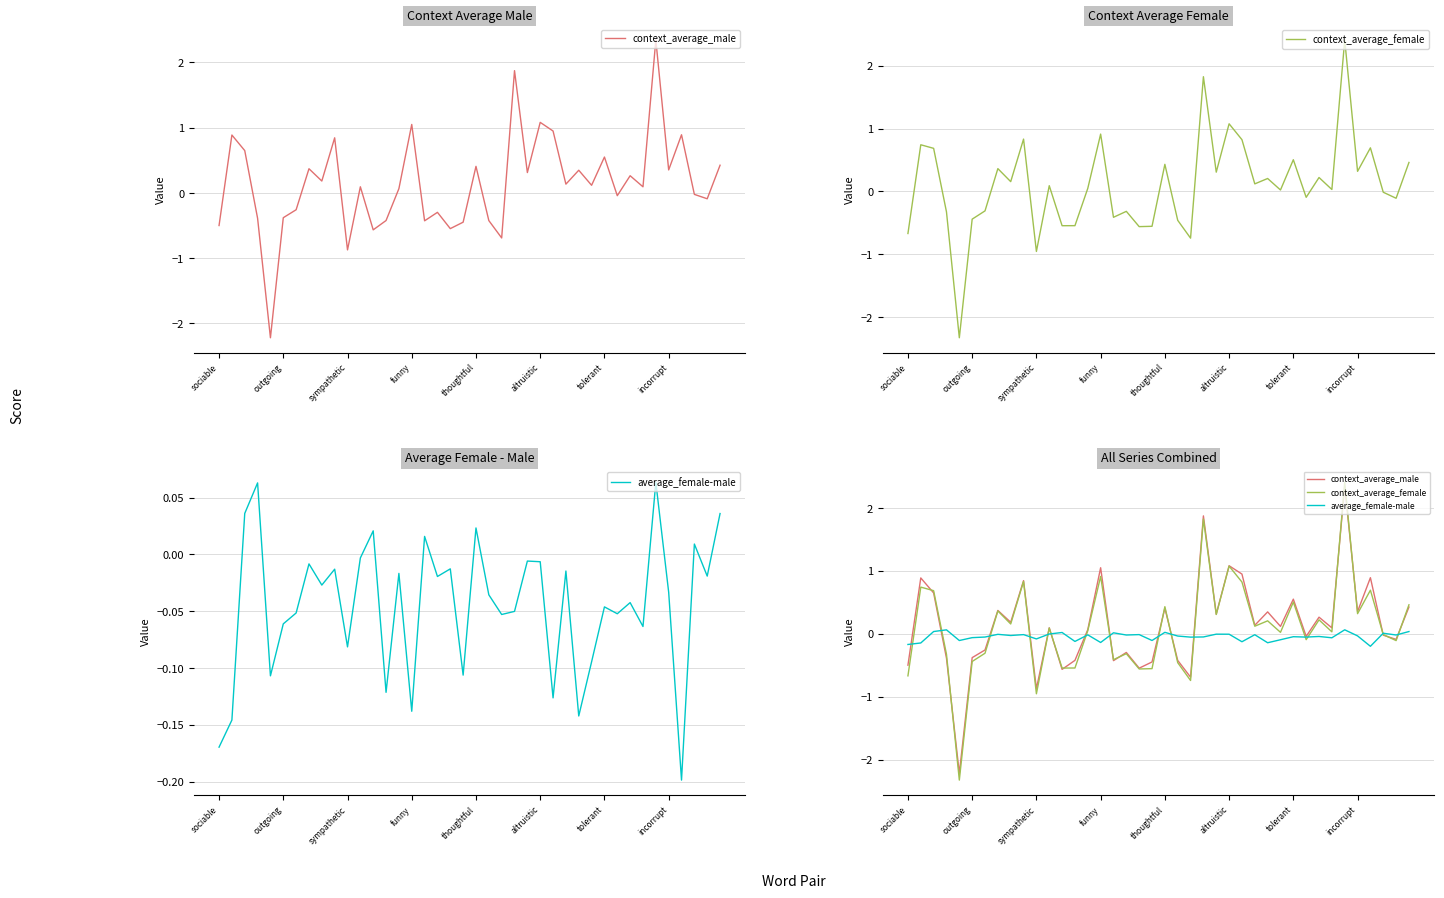

What is the total value across all series at altruistic?

2.2